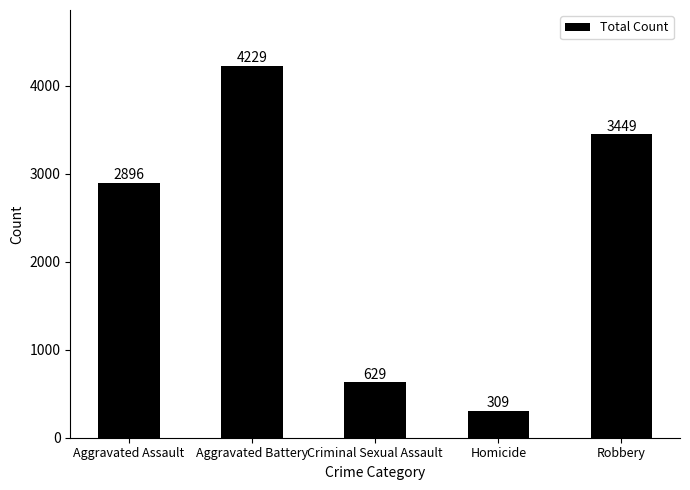

At which label is the value closest to 2269?

Aggravated Assault